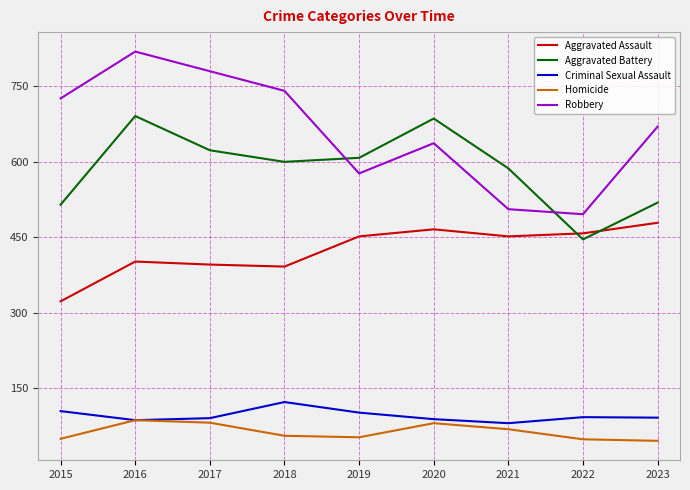

At which label is Homicide closest to 66?

2021